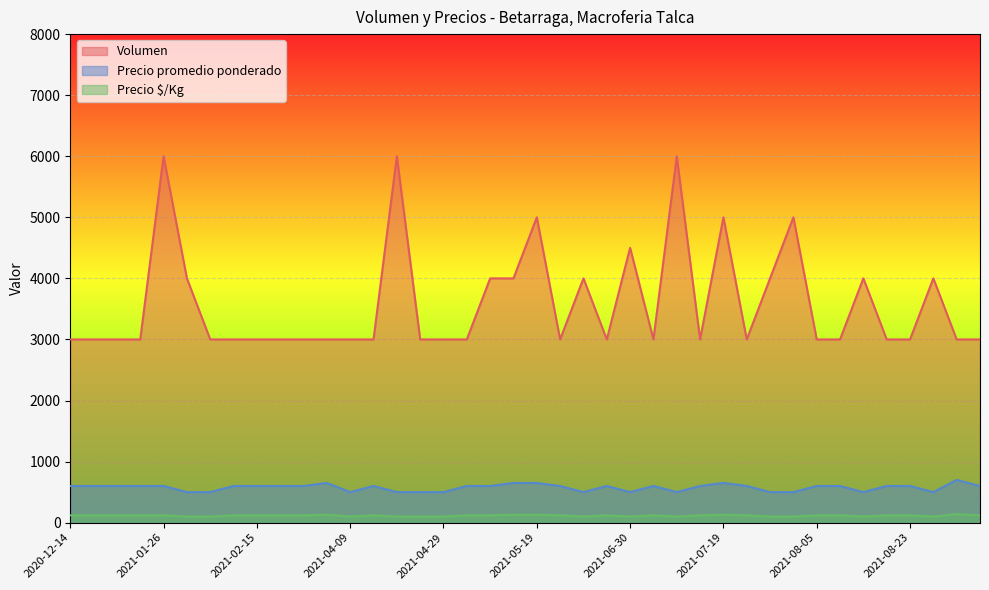

At how many categories does at least one series exceed 2221?

40